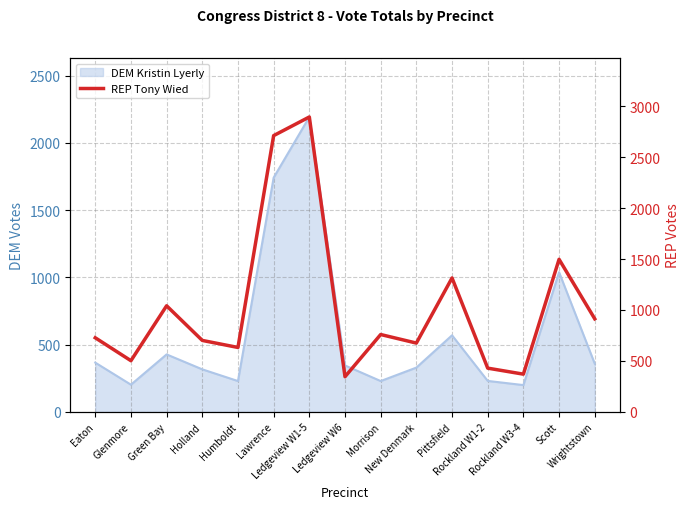

True or false: the data has more than 1 interior local peaks.

True